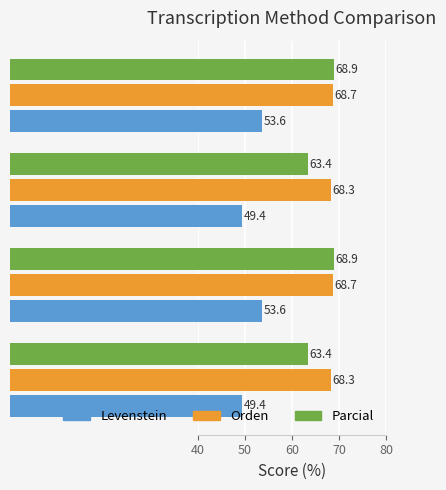

List the series in order of their peak value, highest first.

Parcial, Orden, Levenstein